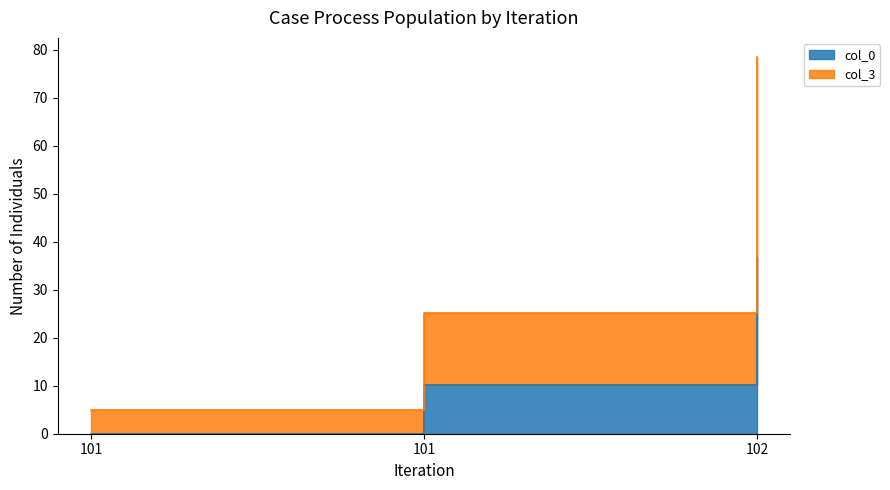

How many positive values does the col_0 series have?

2